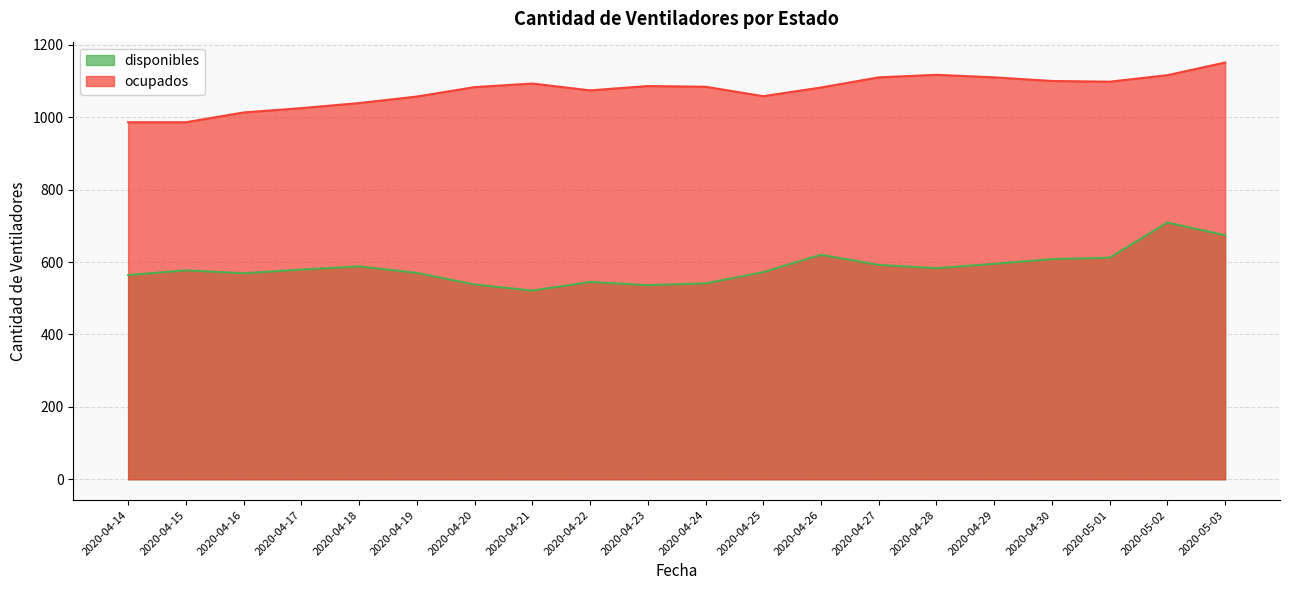

Rank the categories by ocupados value from highest to lowest.

2020-05-03, 2020-04-28, 2020-05-02, 2020-04-27, 2020-04-29, 2020-04-30, 2020-05-01, 2020-04-21, 2020-04-23, 2020-04-24, 2020-04-20, 2020-04-26, 2020-04-22, 2020-04-25, 2020-04-19, 2020-04-18, 2020-04-17, 2020-04-16, 2020-04-14, 2020-04-15